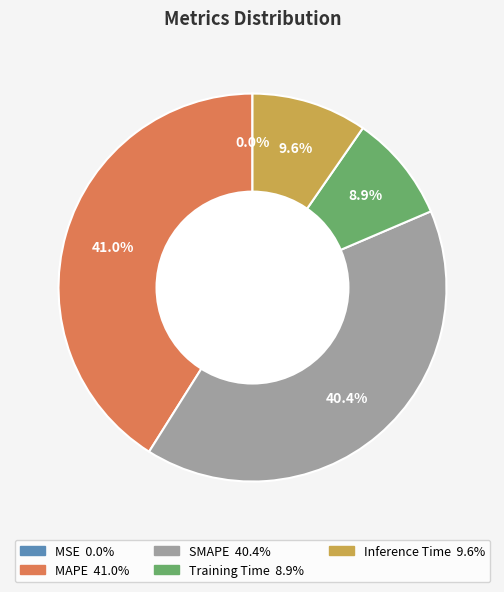

Which category has the biggest portion of the pie?

MAPE